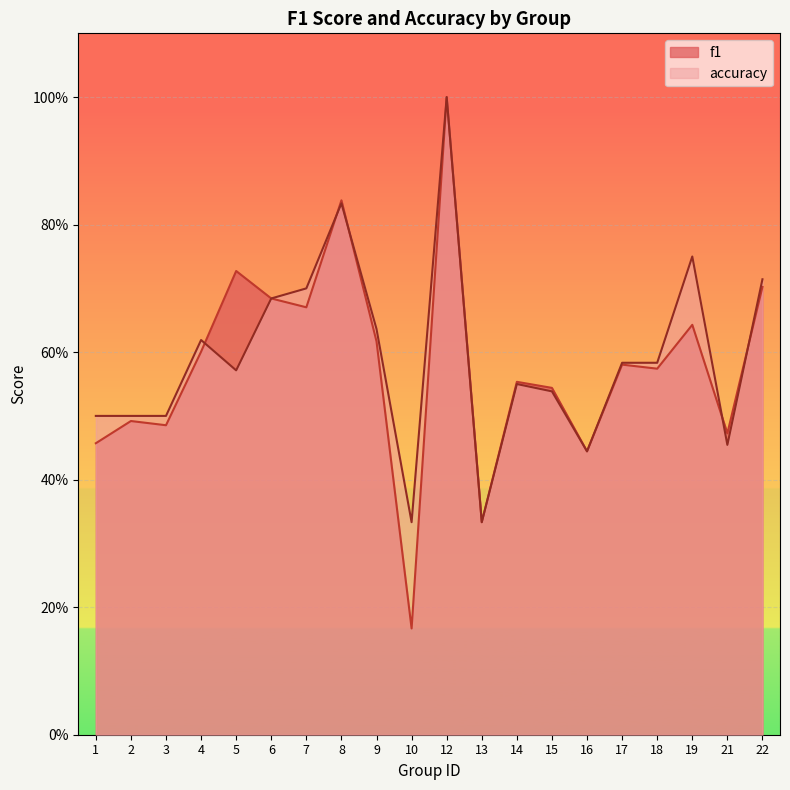

What is the average value of the accuracy series?

0.6